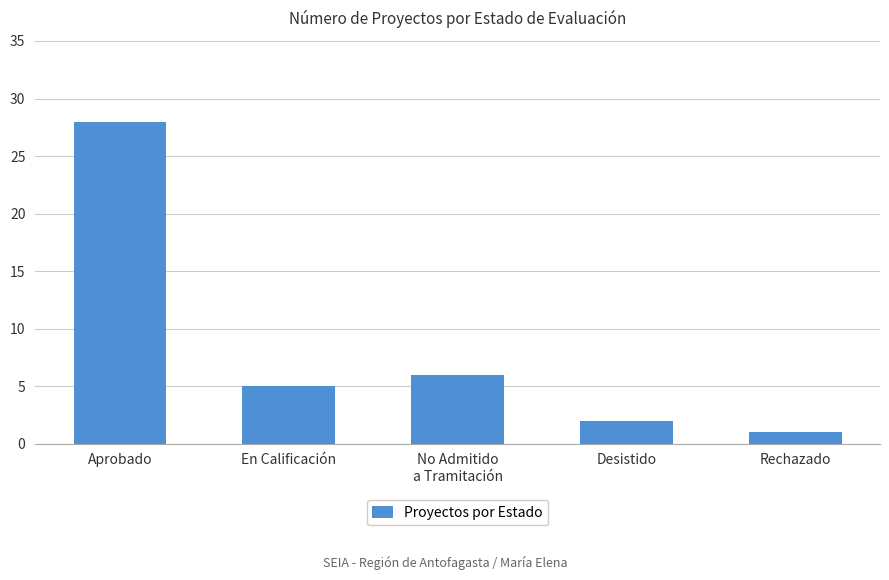

Where is the data nearest to the value 14?

No Admitido
a Tramitación